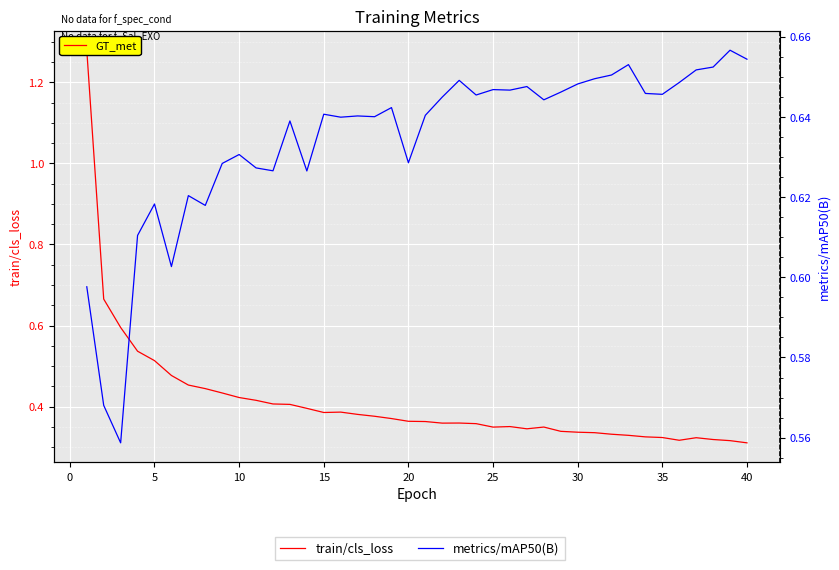

True or false: metrics/mAP50(B) and train/cls_loss cross at least once.

True